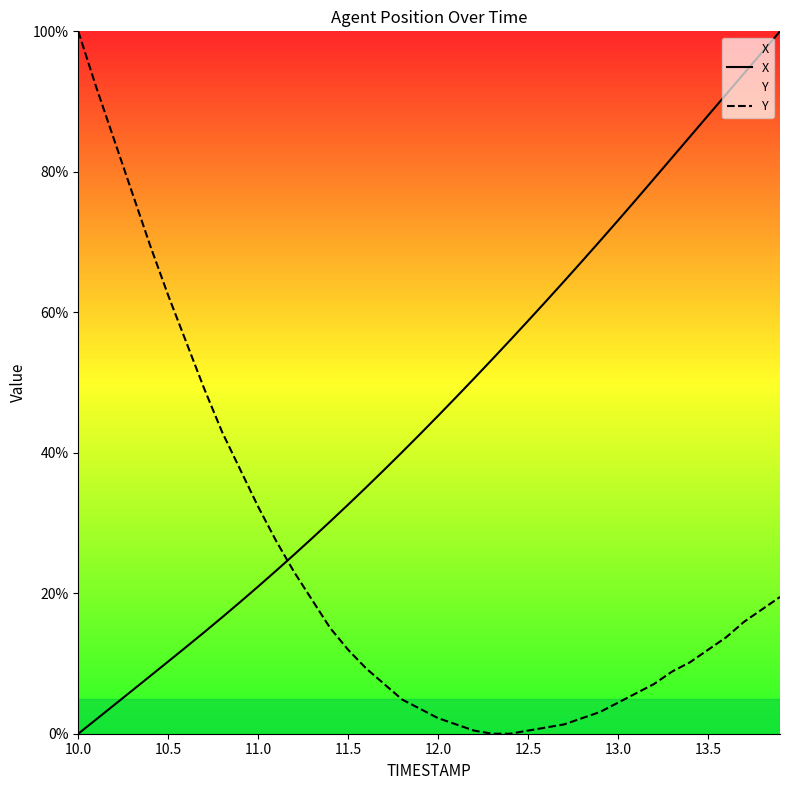

Which series has the largest total across all categories?

X